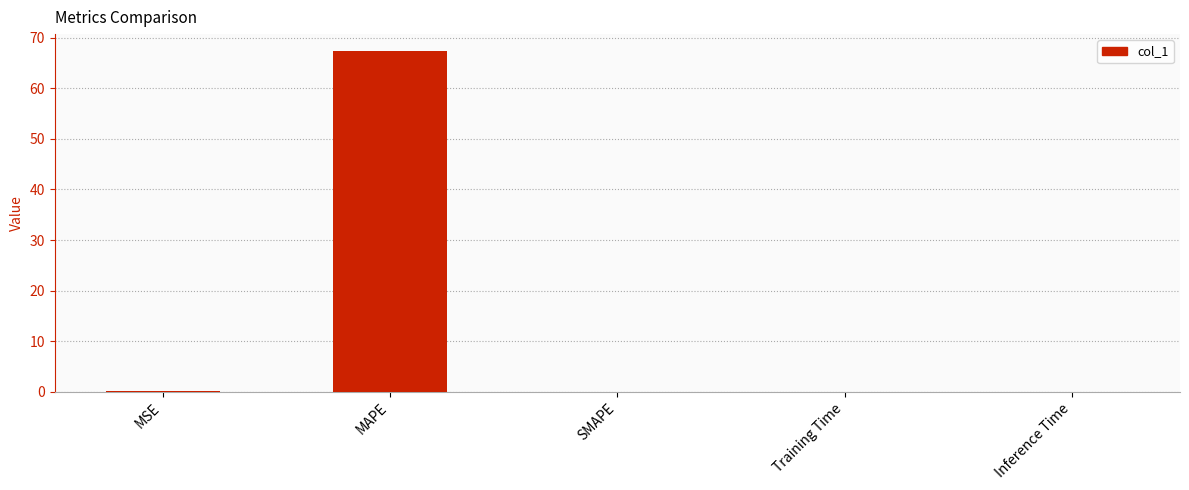

How many data points does each series have?

5